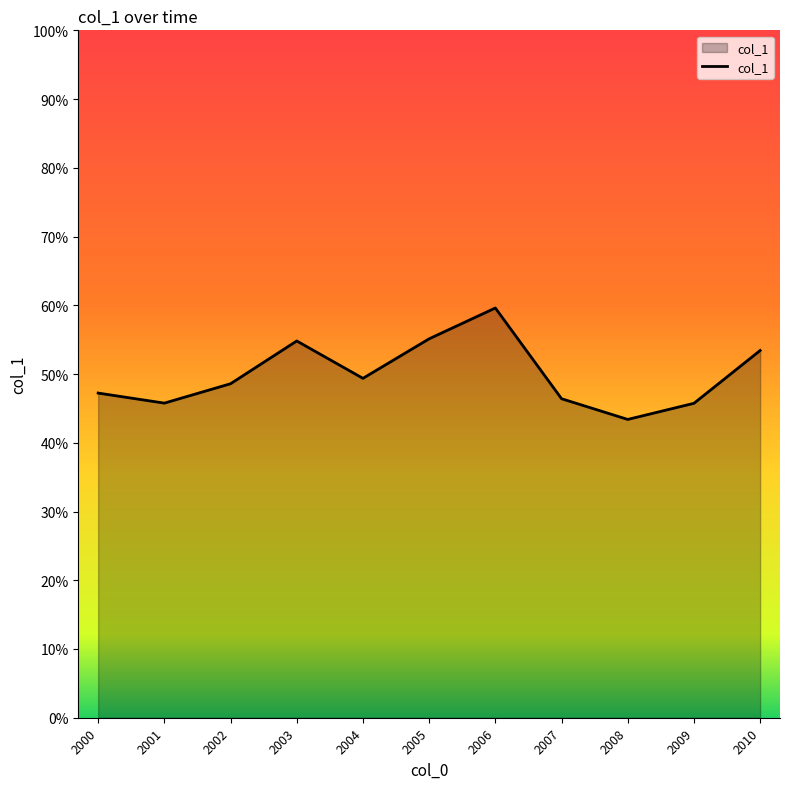

Rank the categories by value from lowest to highest.

, 2008-06-15, 2009-06-15, 2001-06-15, 2007-06-15, 2000-06-15, 2002-06-15, 2004-06-15, 2010-06-15, 2003-06-15, 2005-06-15, 2006-06-15